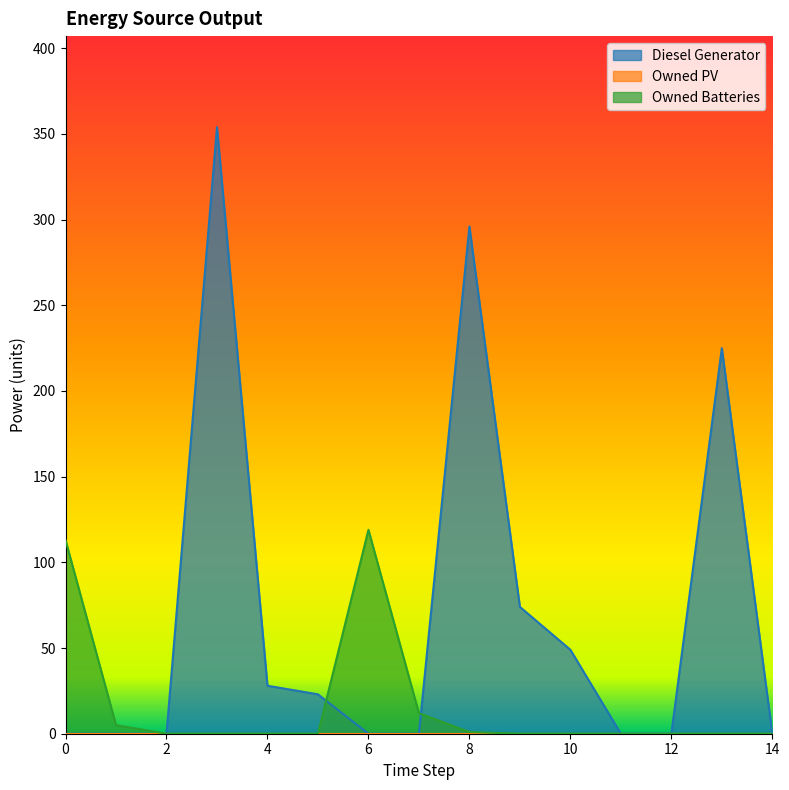

At which label is Owned Batteries closest to 59?

7